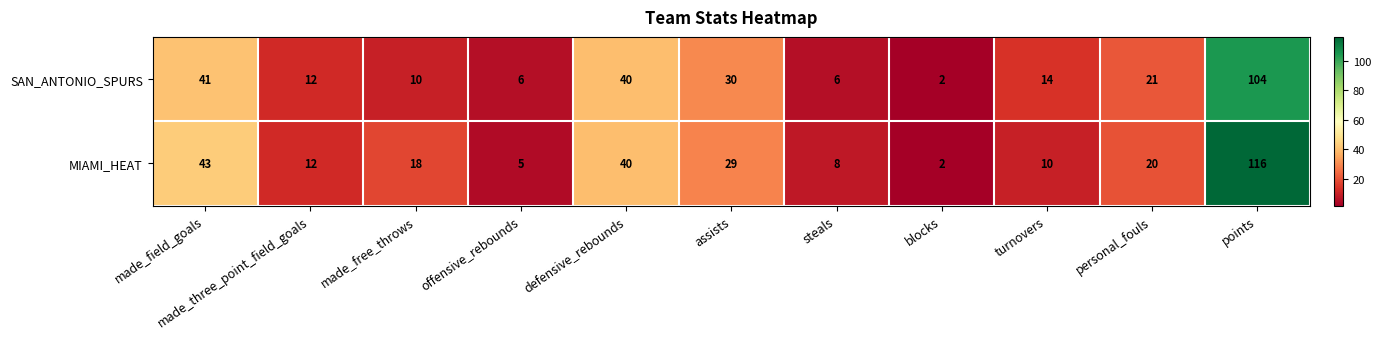

Rank the series by their maximum value, from highest to lowest.

MIAMI_HEAT, SAN_ANTONIO_SPURS